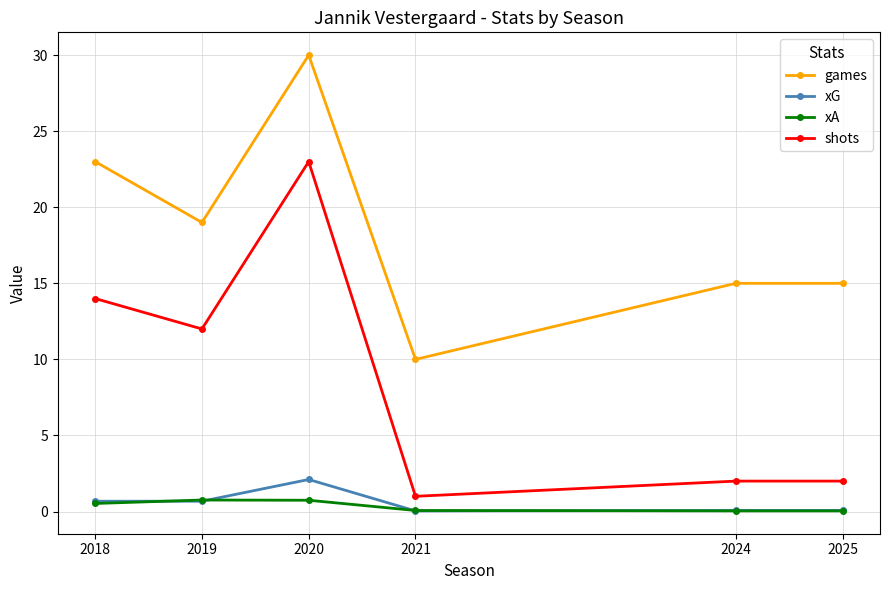

Where does the games series first go above 19?

2018